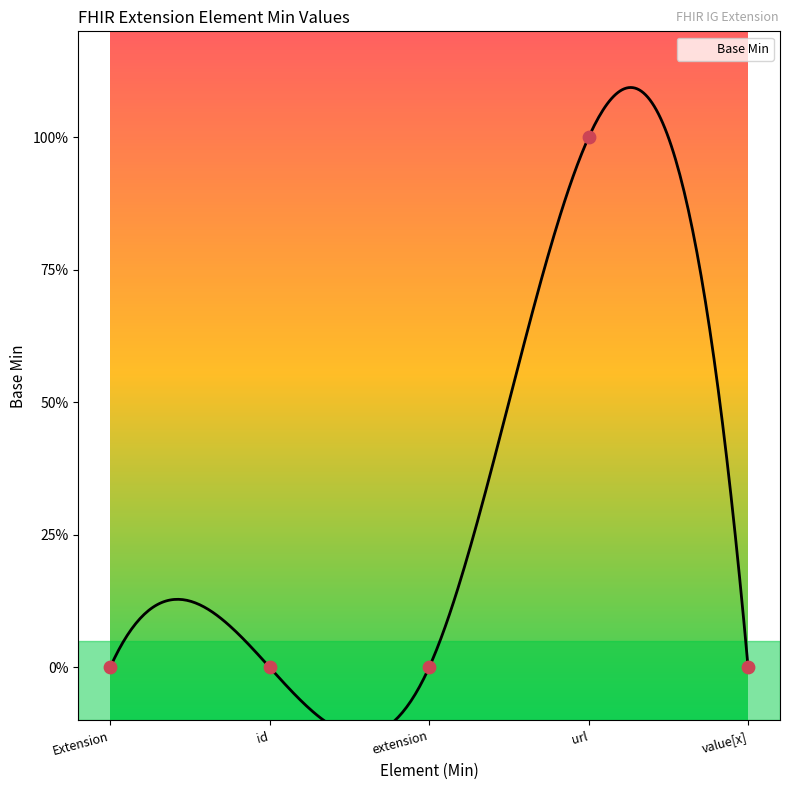

Between value[x] and url, which is larger?

url